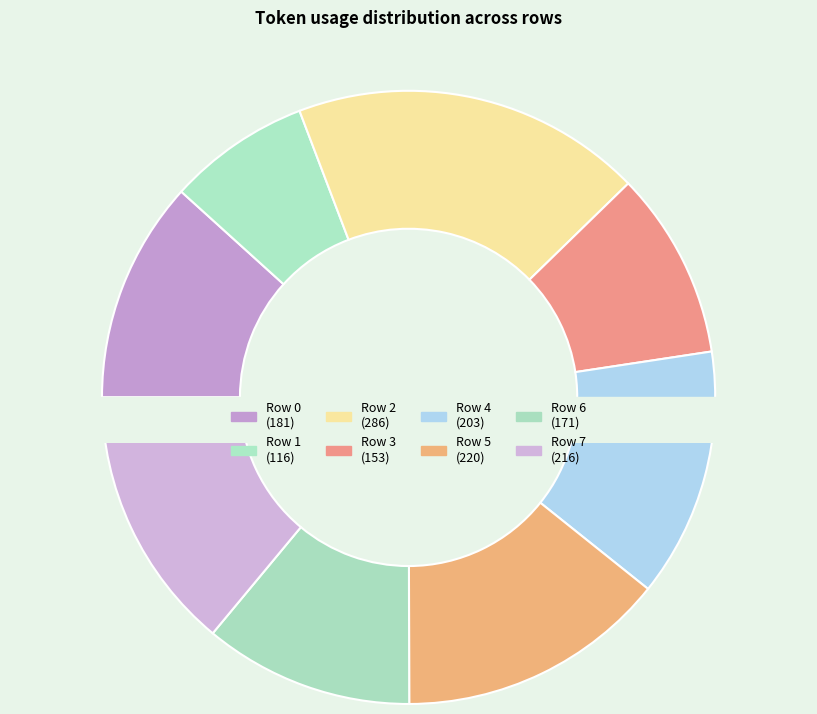

To the nearest percent, what is the difference between the largest and smallest slice percentages?

11%